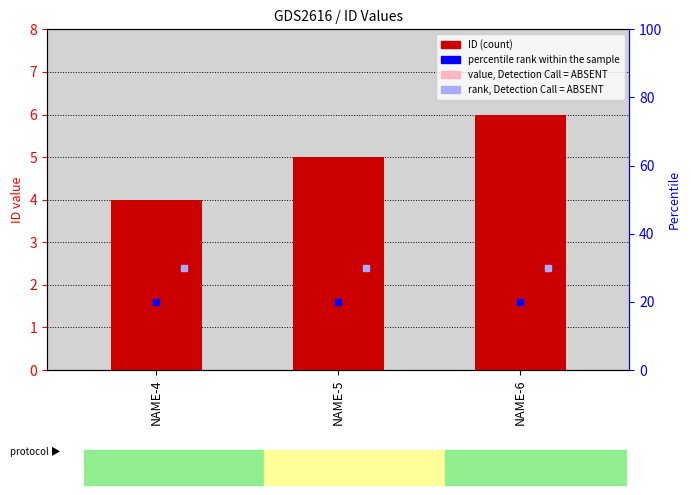

Rank the categories by value, Detection Call = ABSENT value from lowest to highest.

NAME-5, NAME-6, NAME-4